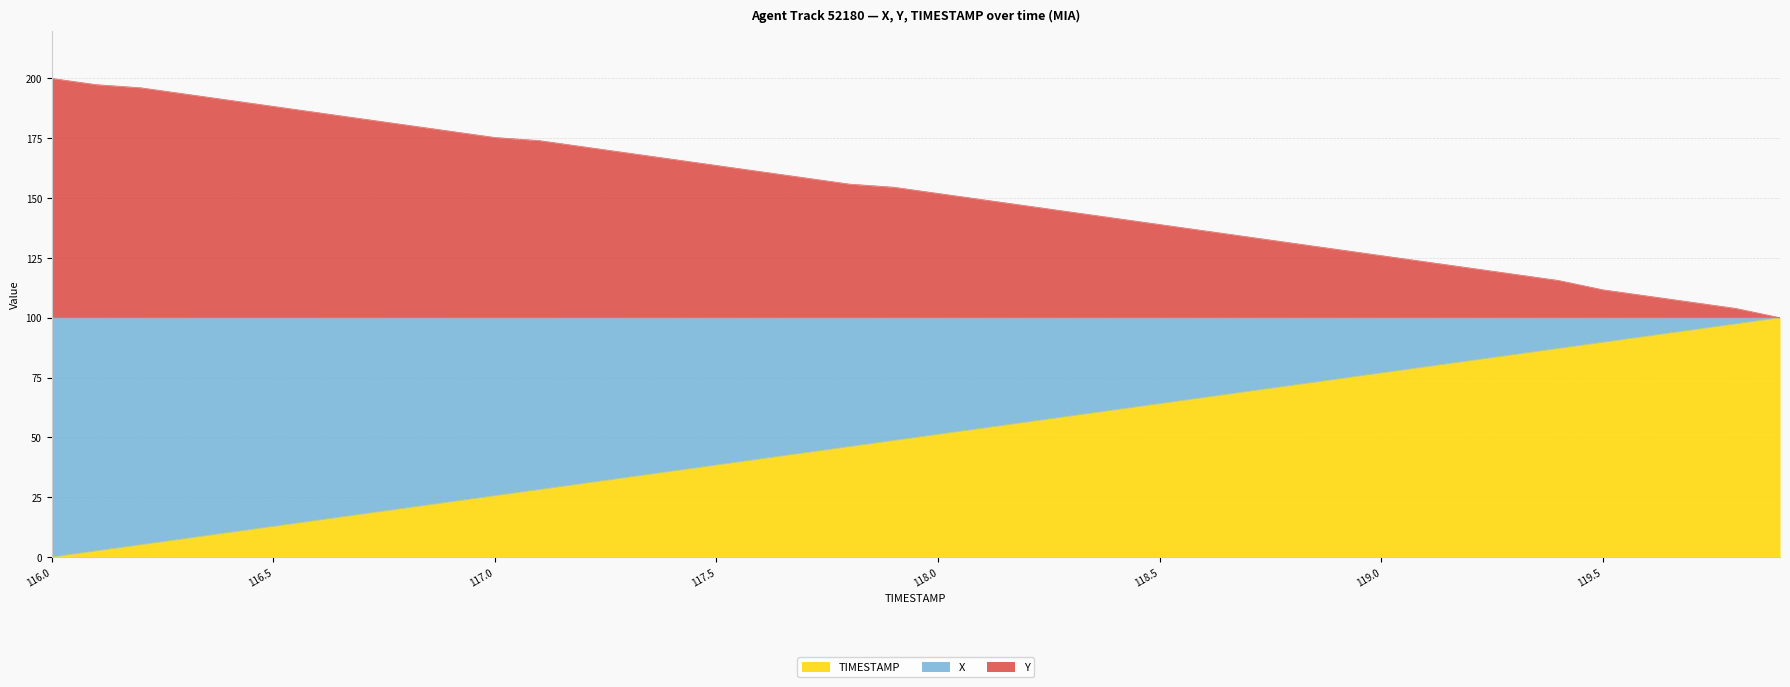

True or false: Y and X intersect in this chart.

False